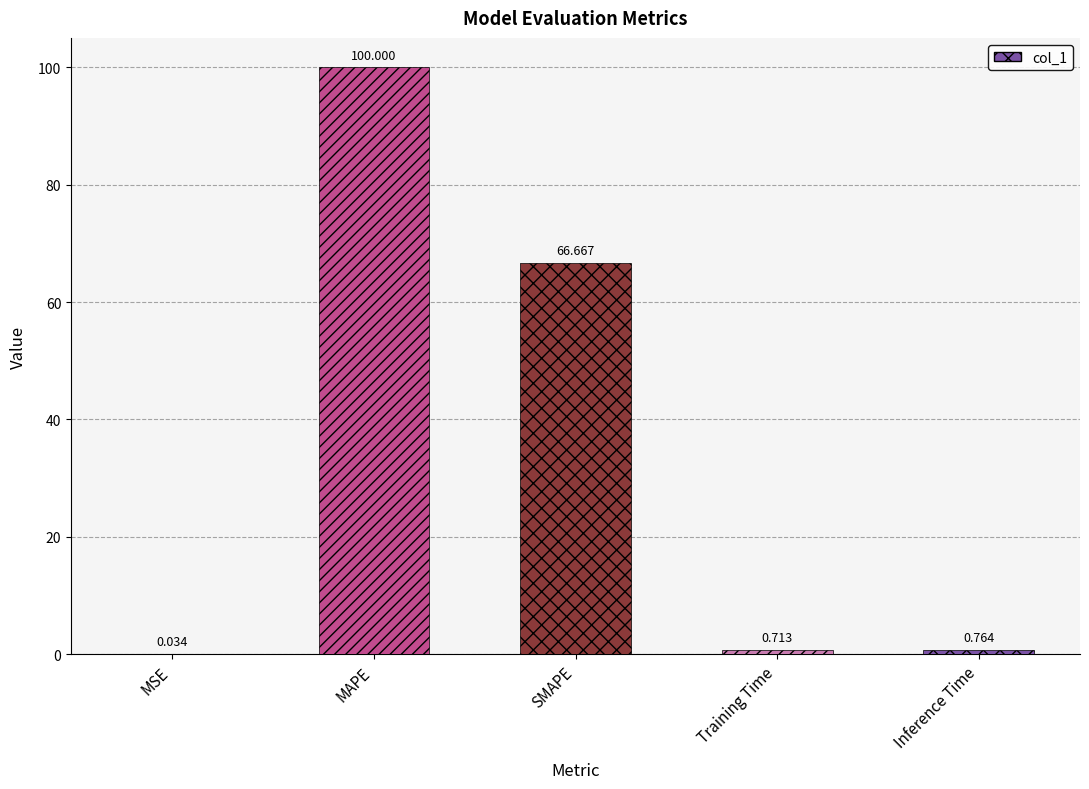

Is it true that the value at MAPE is 100.0?

True